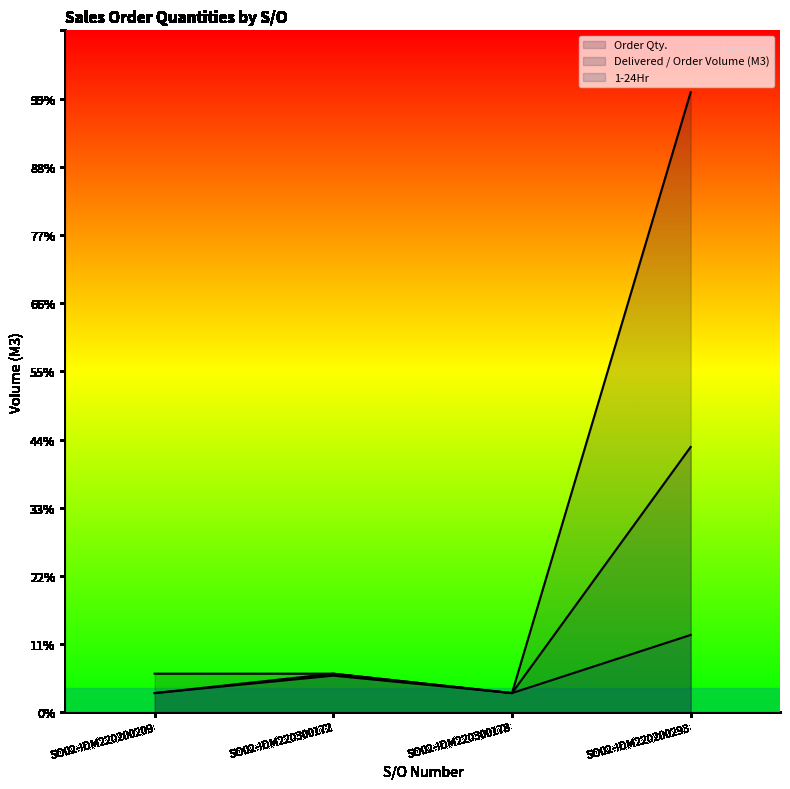

Which has a higher value, SO02-IDM220200209 or SO02-IDM220300172?

SO02-IDM220200209